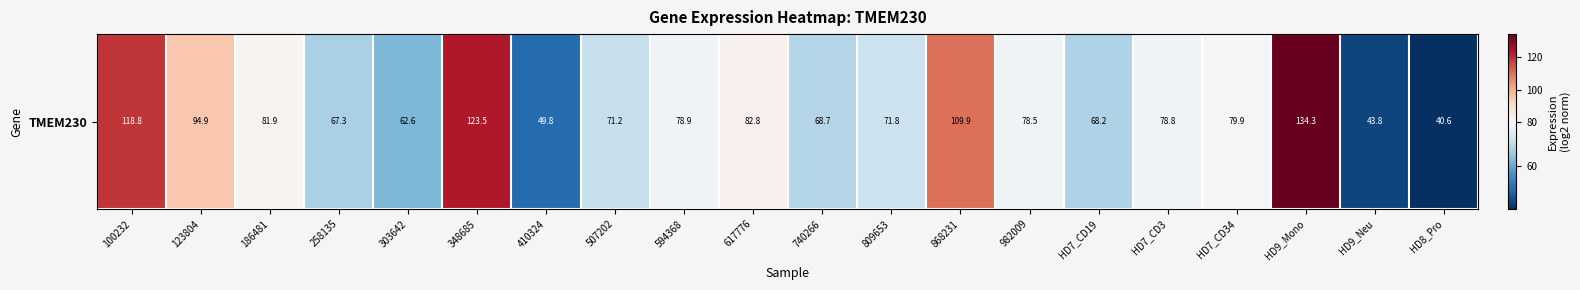

The value at HD9_Neu is 68.7. True or false?

False